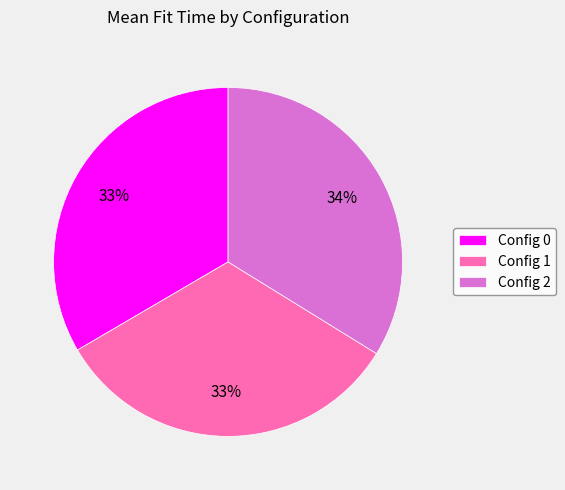

Combined, do Config 2 and Config 0 account for over 50%?

Yes